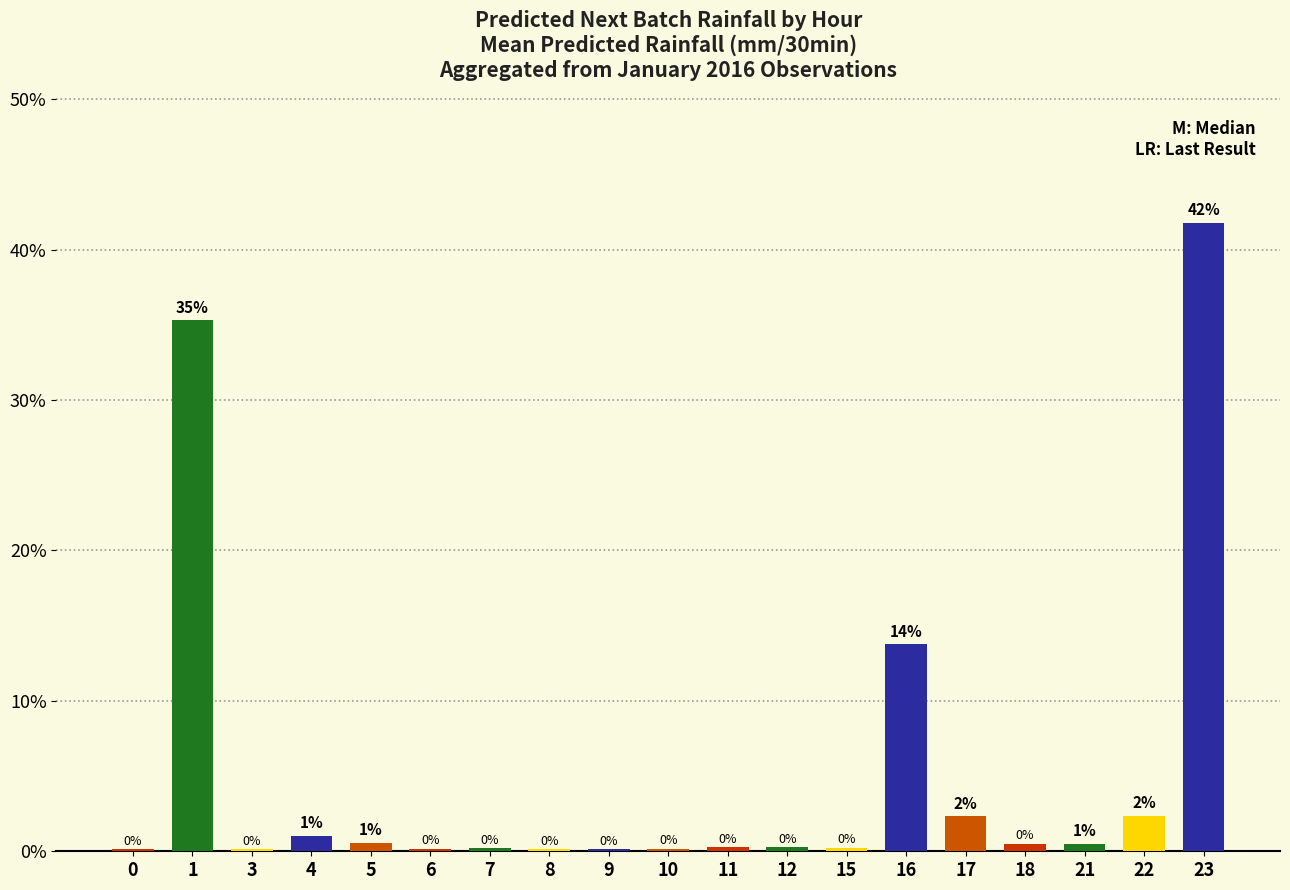

At which label is the value closest to 20?

16